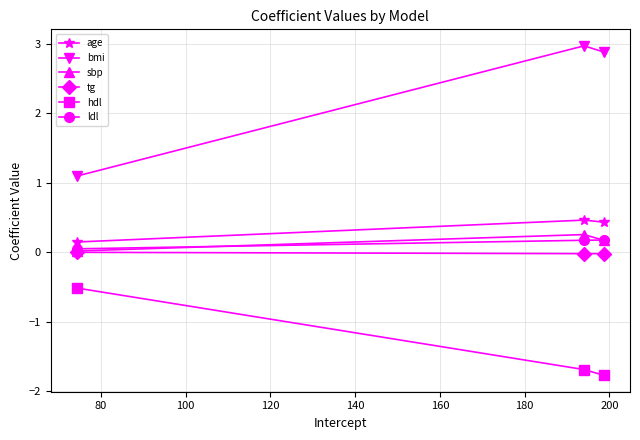

What is the greatest value displayed?

3.0